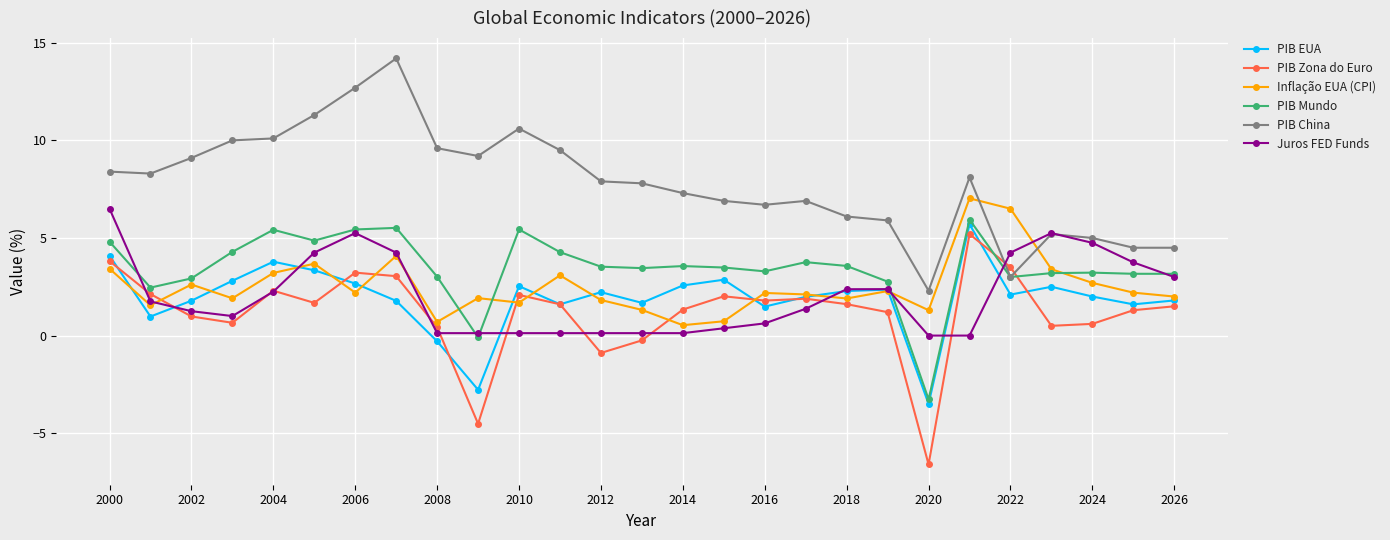

What is the highest value of the Inflação EUA (CPI) series?

7.0